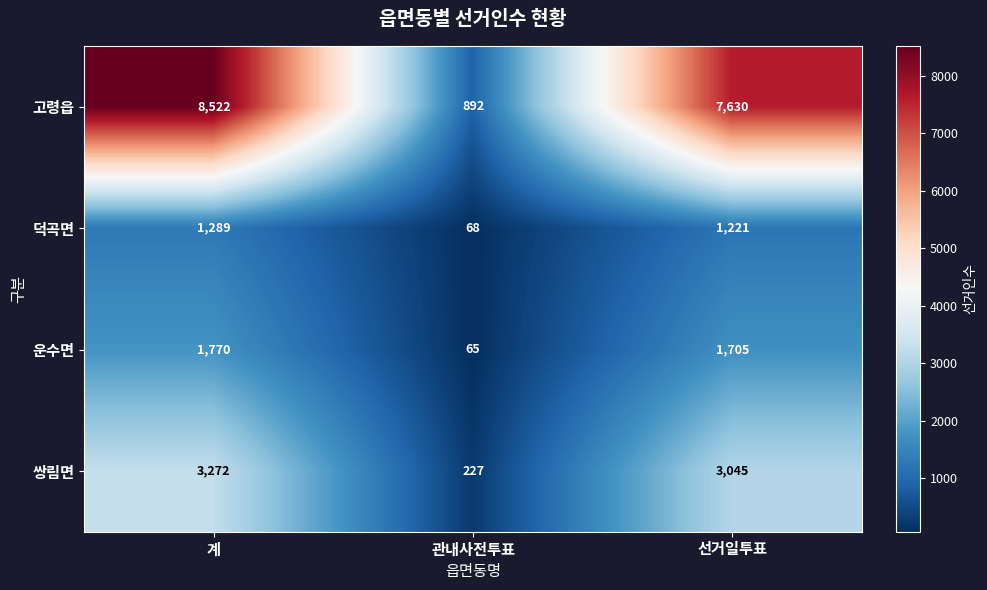

What is the difference between the 덕곡면 values at 계 and 선거일투표?

68